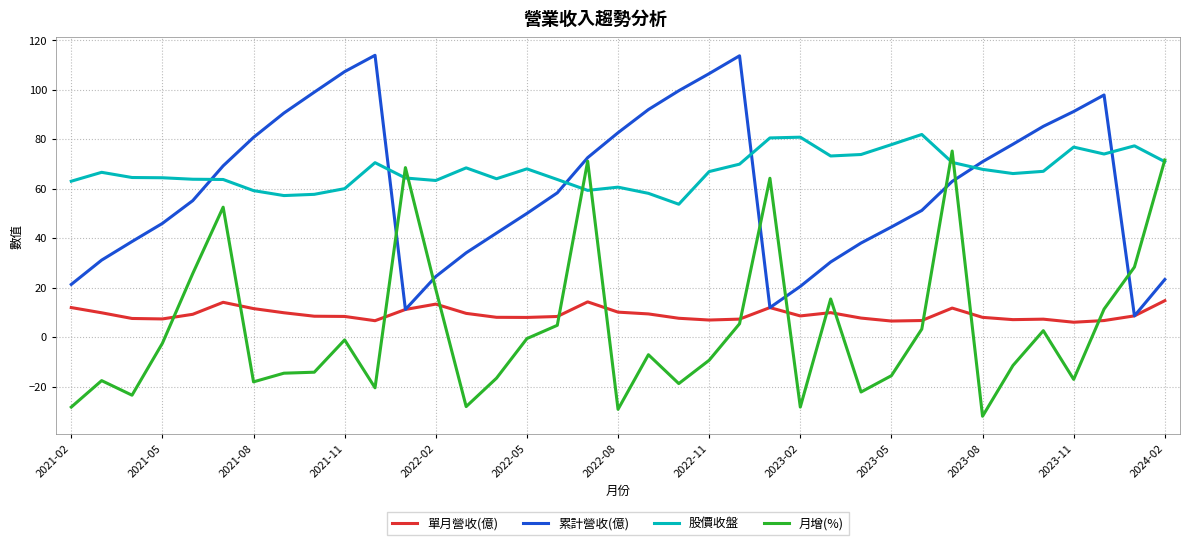

How many intersections are there between 股價收盤 and 累計營收(億)?

6